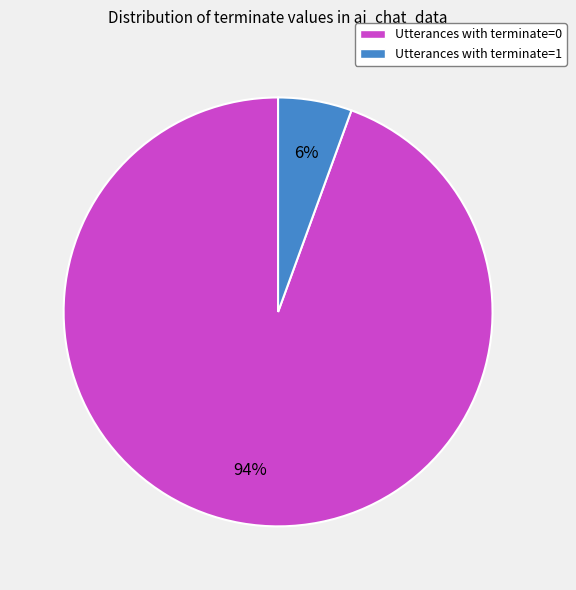

Combined, do Utterances with terminate=0 and Utterances with terminate=1 account for over 50%?

Yes